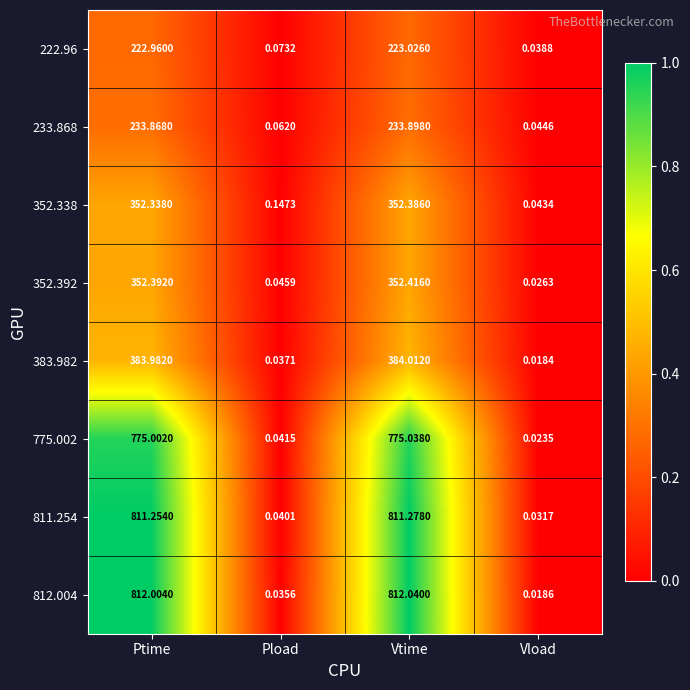

Rank the categories by 775.002 value from lowest to highest.

Vload, Pload, Ptime, Vtime